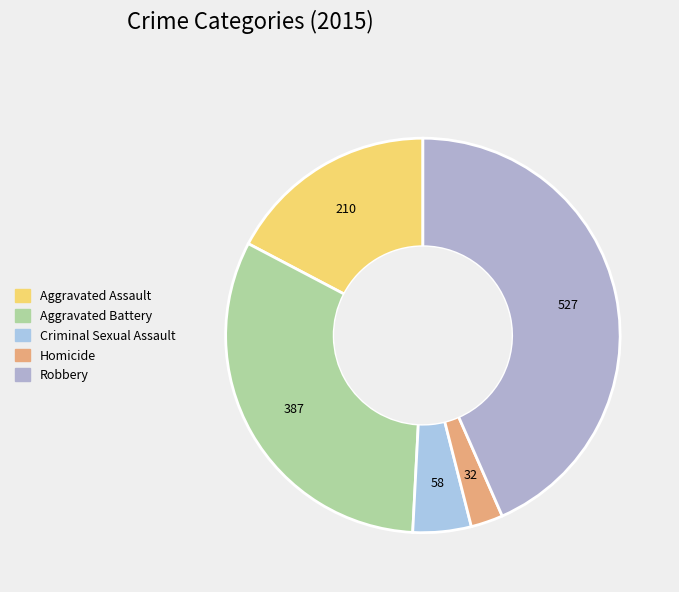

True or false: Homicide accounts for 8% of the total.

False